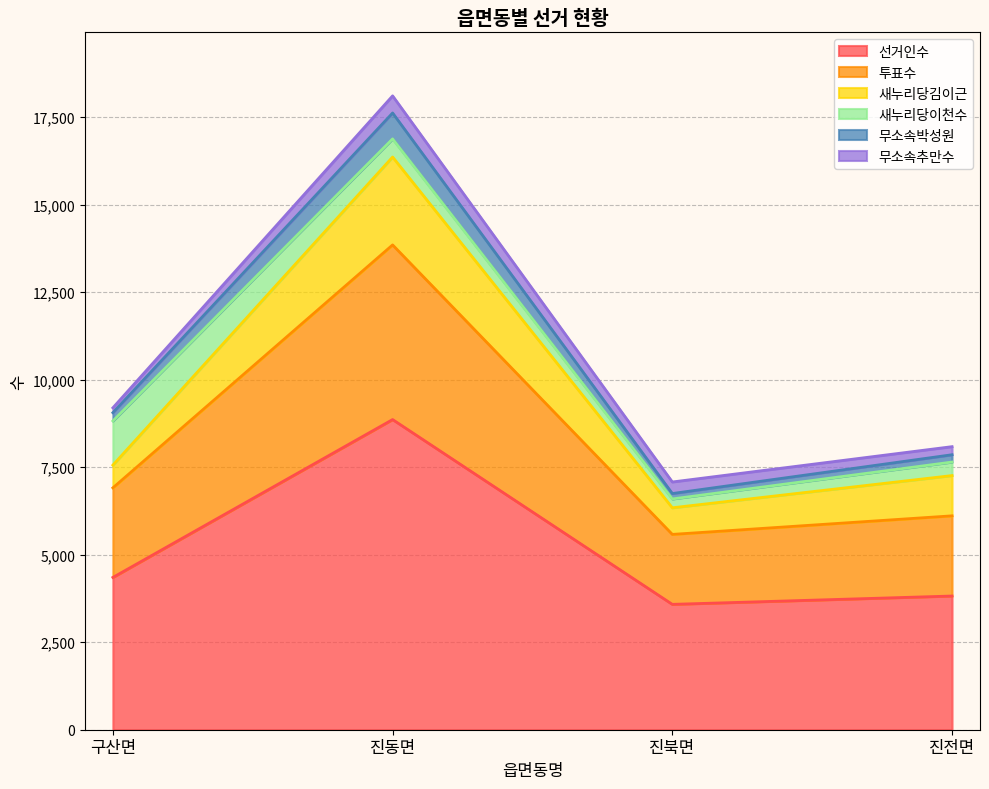

Is the value of 투표수 at 진북면 greater than the value of 선거인수 at 진동면?

No